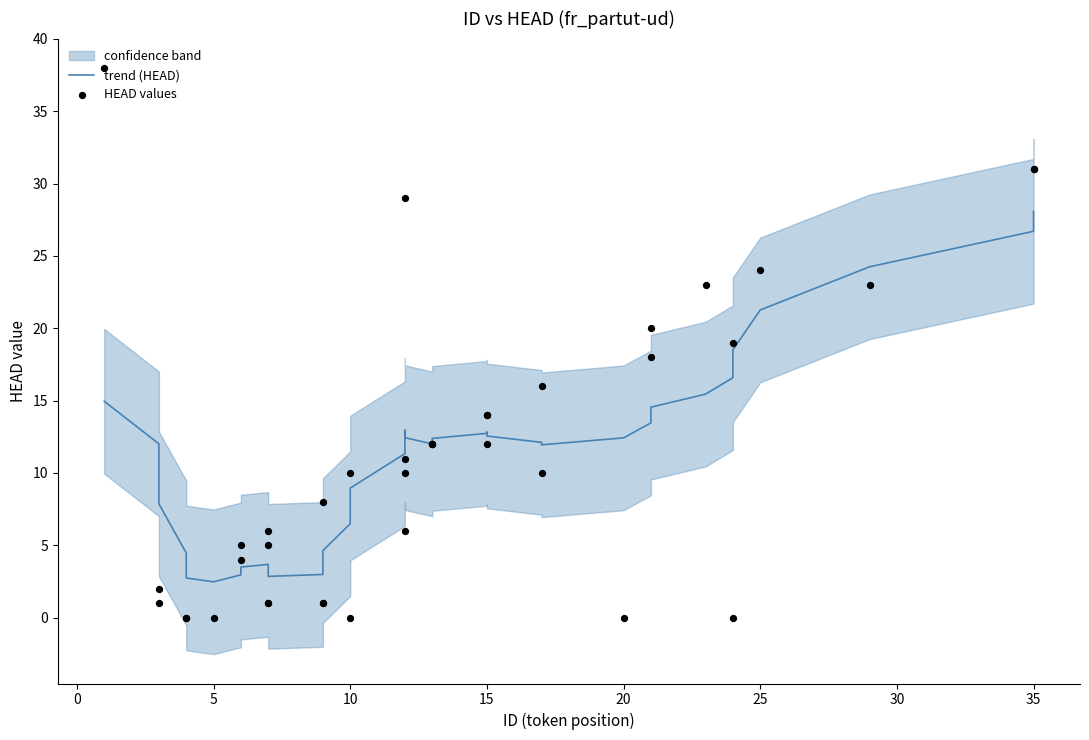

At how many categories does at least one series exceed 8?

25